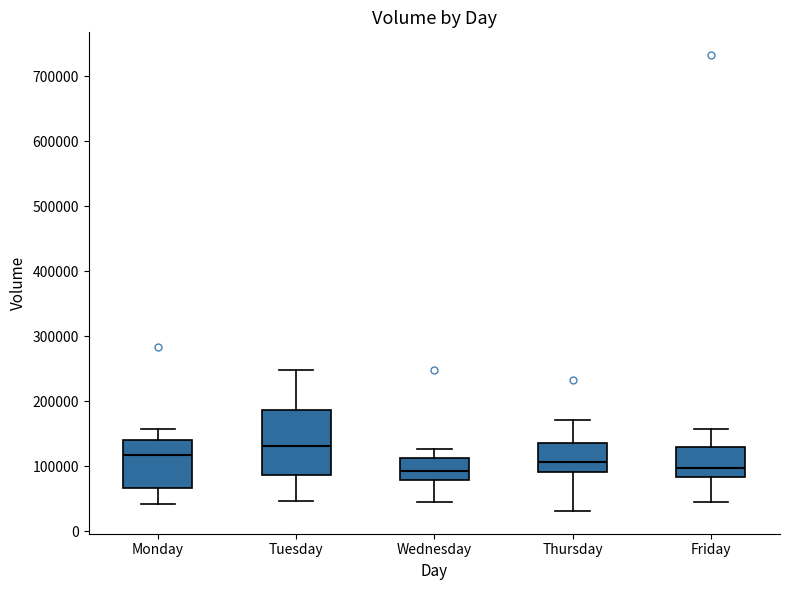

Reading left to right, transcribe this box plot: for each box, give where its median line is, the range the box spans, and where its two whiskers end, as read against the y-axis. The values are not printed on the chart, so give them approximately, as read against the axis.

Monday: median 120000, box 70000 to 140000, whiskers 40000 to 160000
Tuesday: median 130000, box 90000 to 190000, whiskers 50000 to 250000
Wednesday: median 90000, box 80000 to 110000, whiskers 40000 to 130000
Thursday: median 110000, box 90000 to 140000, whiskers 30000 to 170000
Friday: median 100000, box 80000 to 130000, whiskers 40000 to 160000